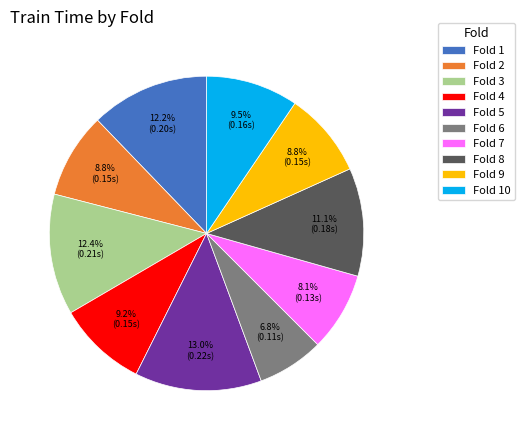

What percentage is the Fold 5 slice, to the nearest percent?

13%